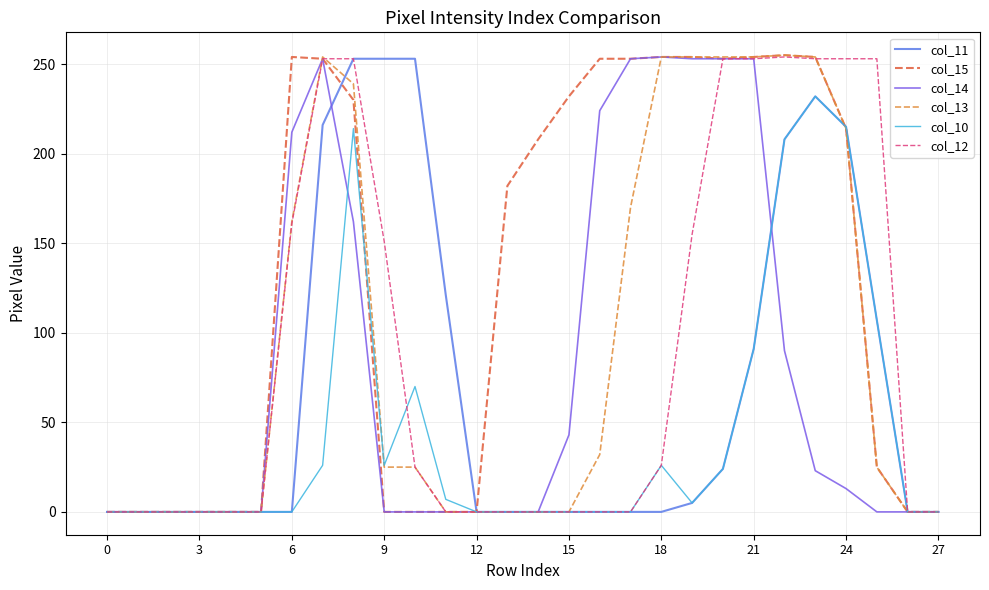

What is the maximum value shown in the chart?

255